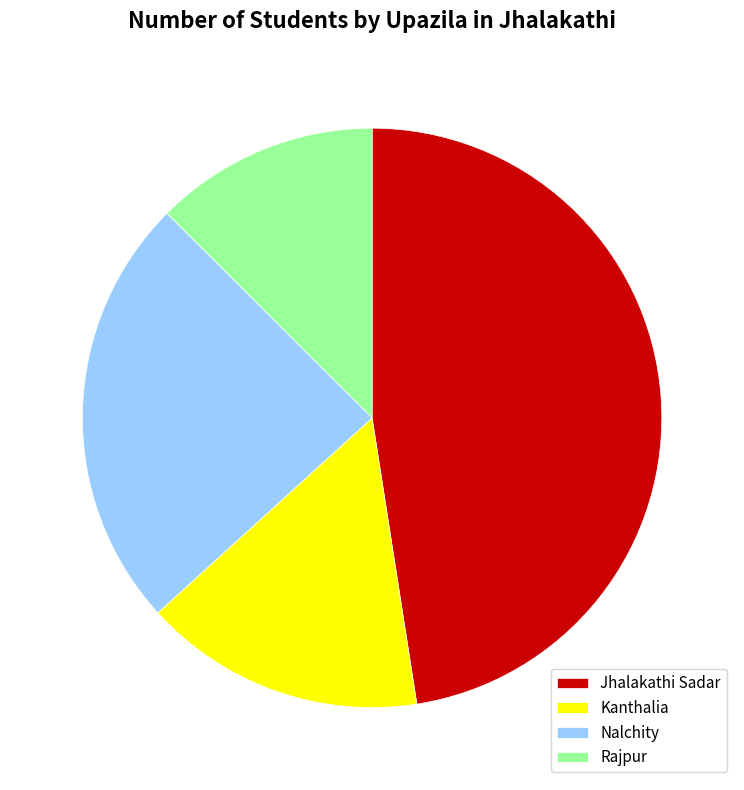

Is there any slice that represents more than half of the pie?

No